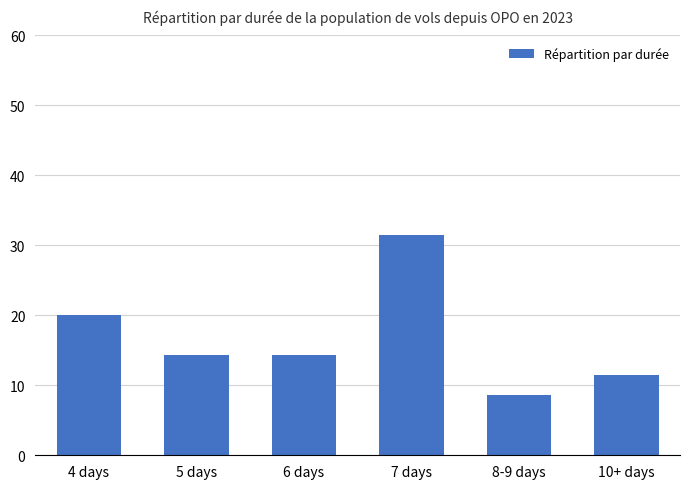

Is it true that the value at 7 days is 31.4?

True